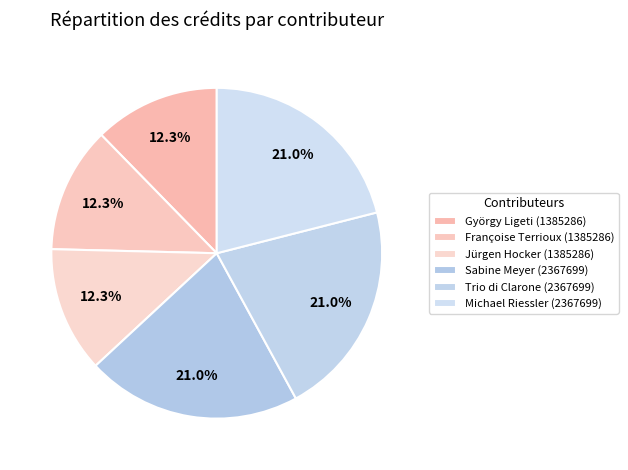

What is the smallest slice in the pie chart?

György Ligeti